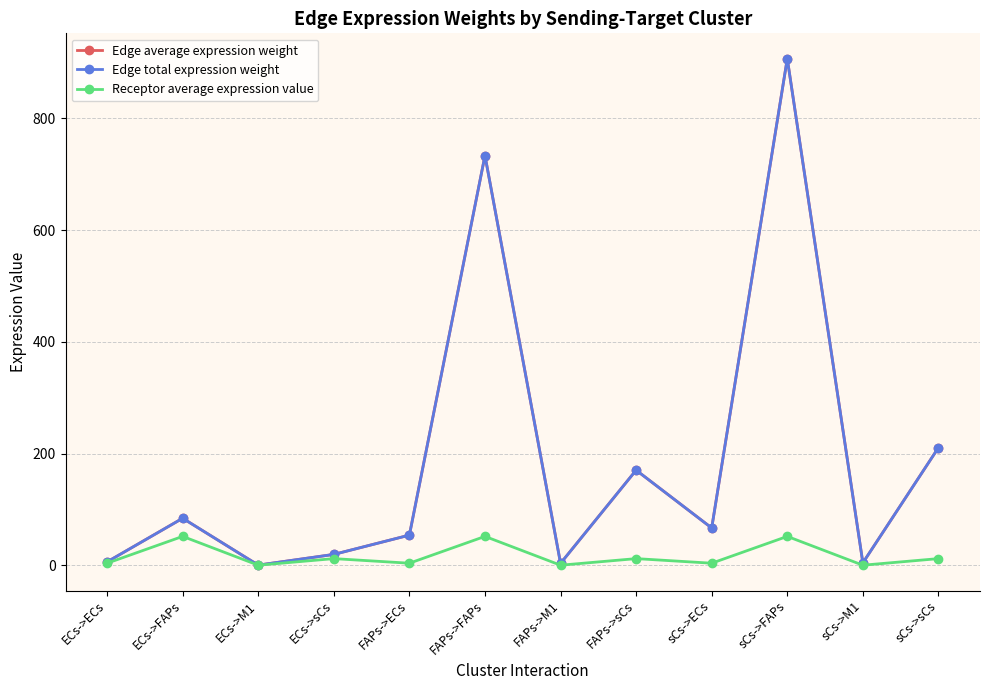

Does the chart have visible grid lines?

Yes